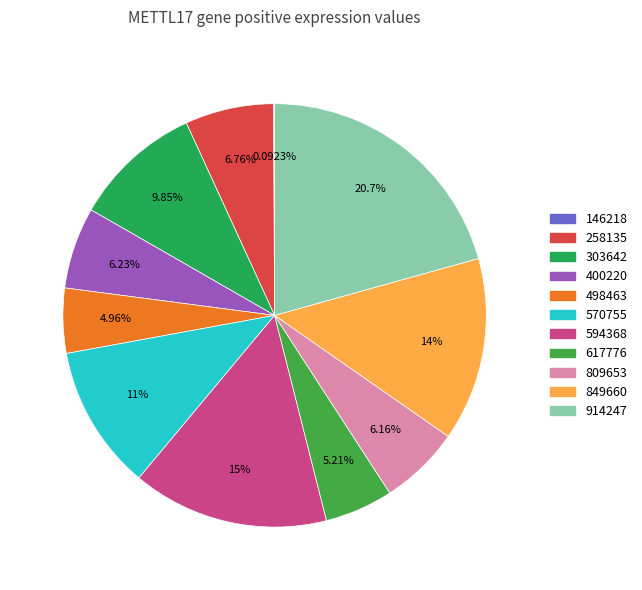

Is there a majority slice in this chart?

No